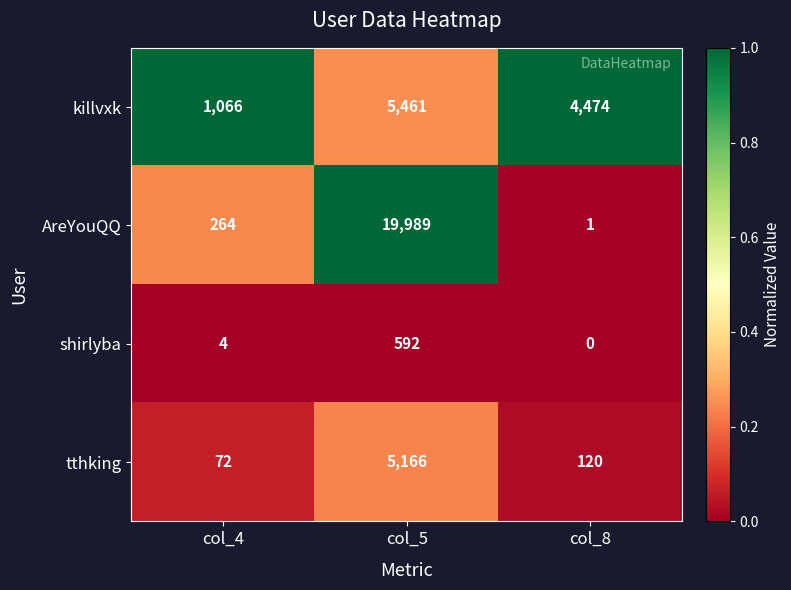

What is the difference between the maximum and minimum values in the shirlyba series?

592